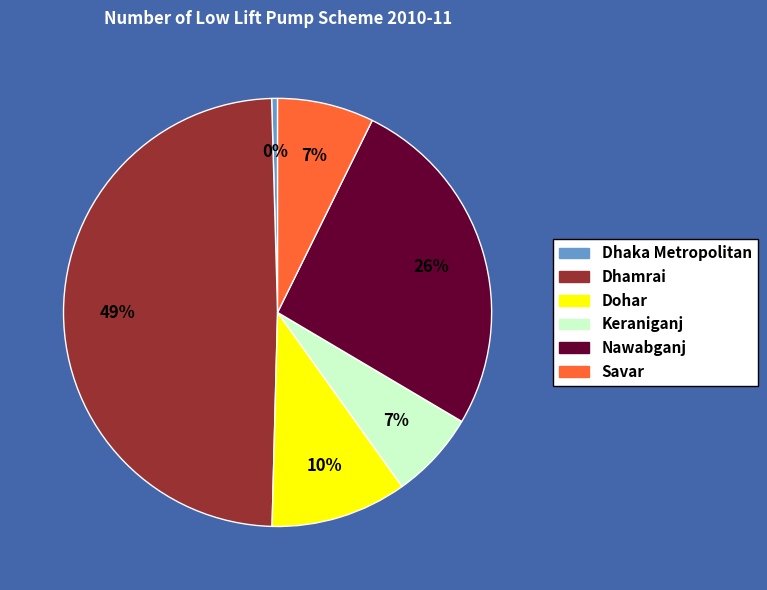

Is there any slice that represents more than half of the pie?

No